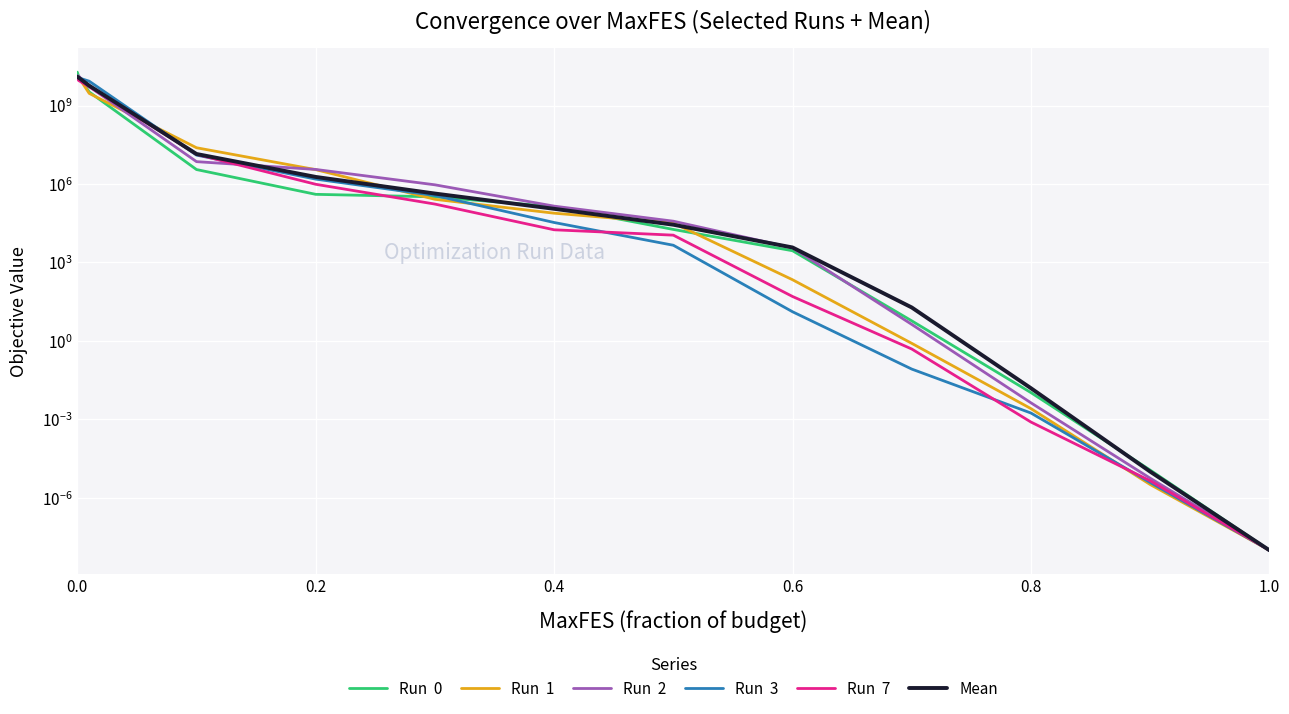

What are all the series names shown in the legend?

Run  0, Run  1, Run  2, Run  3, Run  7, Mean